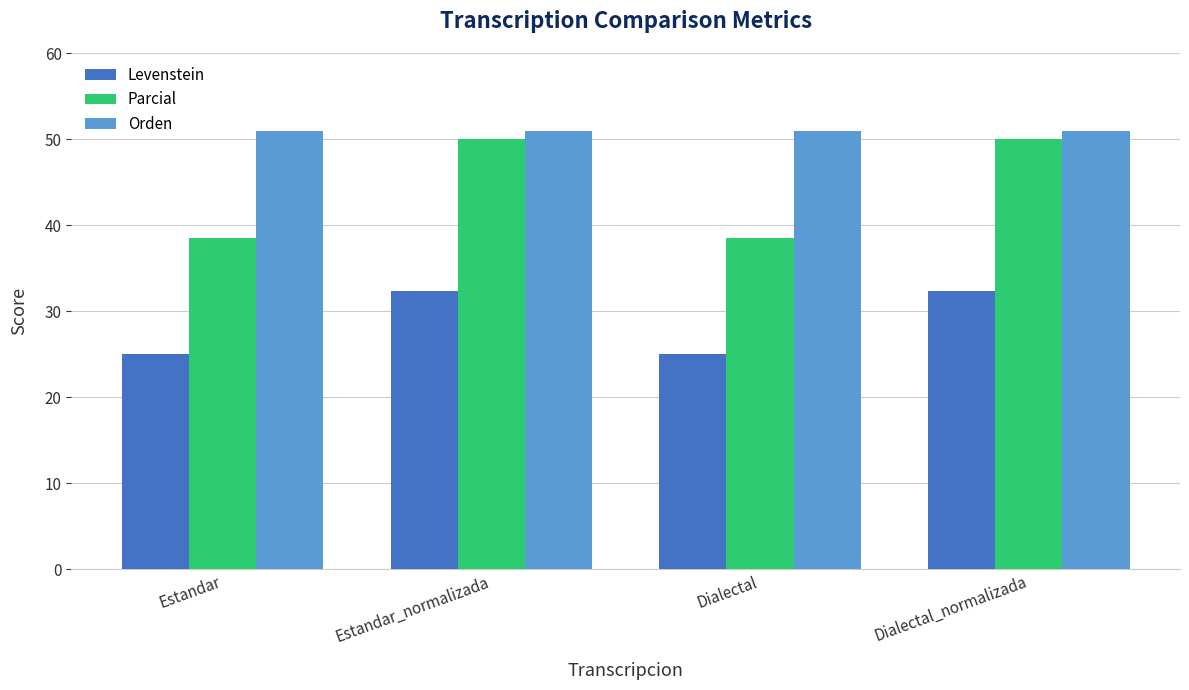

What is the sum of the Parcial values at Dialectal and Estandar?

76.9